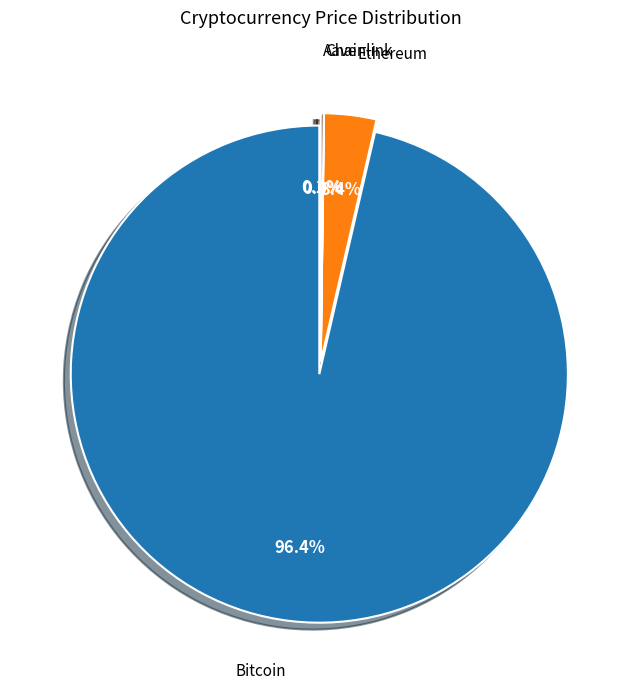

The Ethereum slice represents 1% of the pie. True or false?

False